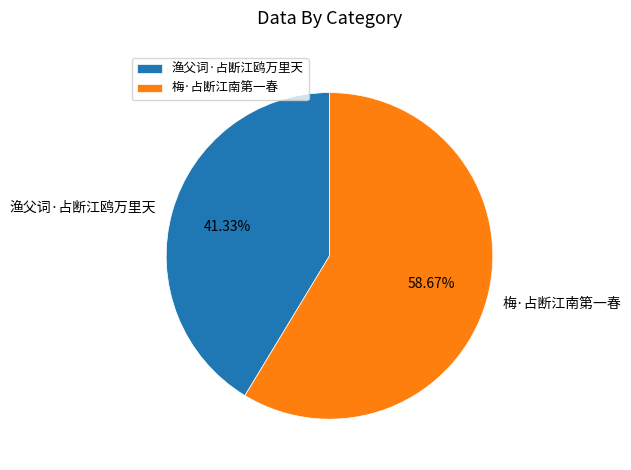

Combined, what portion of the pie is 渔父词·占断江鸥万里天 and 梅·占断江南第一春?

100.0%